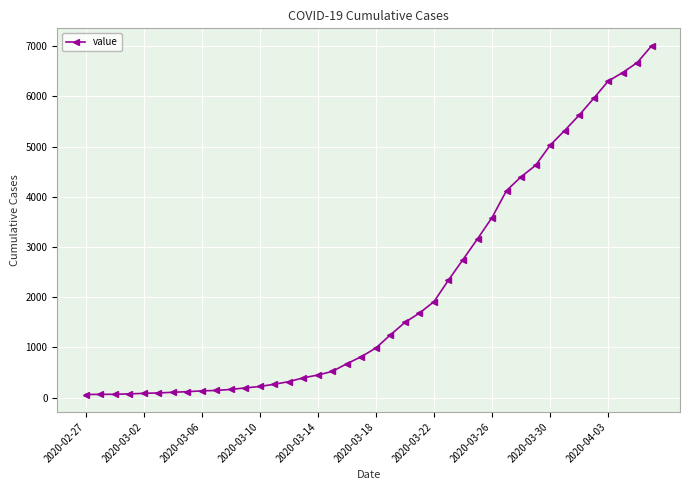

What is the difference between the maximum and second lowest values?

6941